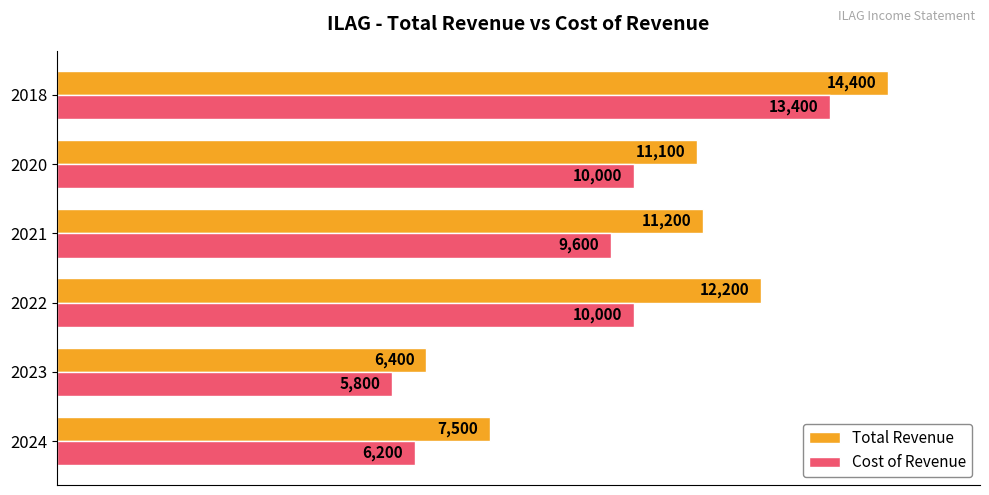

What is the total value across all series at 2021?

20800